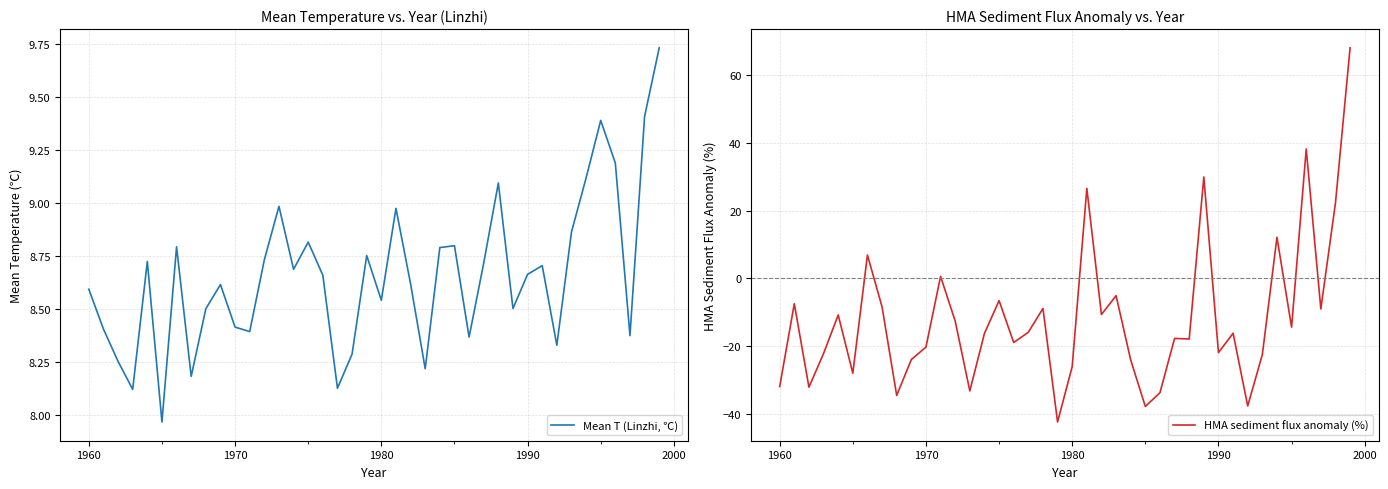

At how many categories does at least one series exceed 3?

40